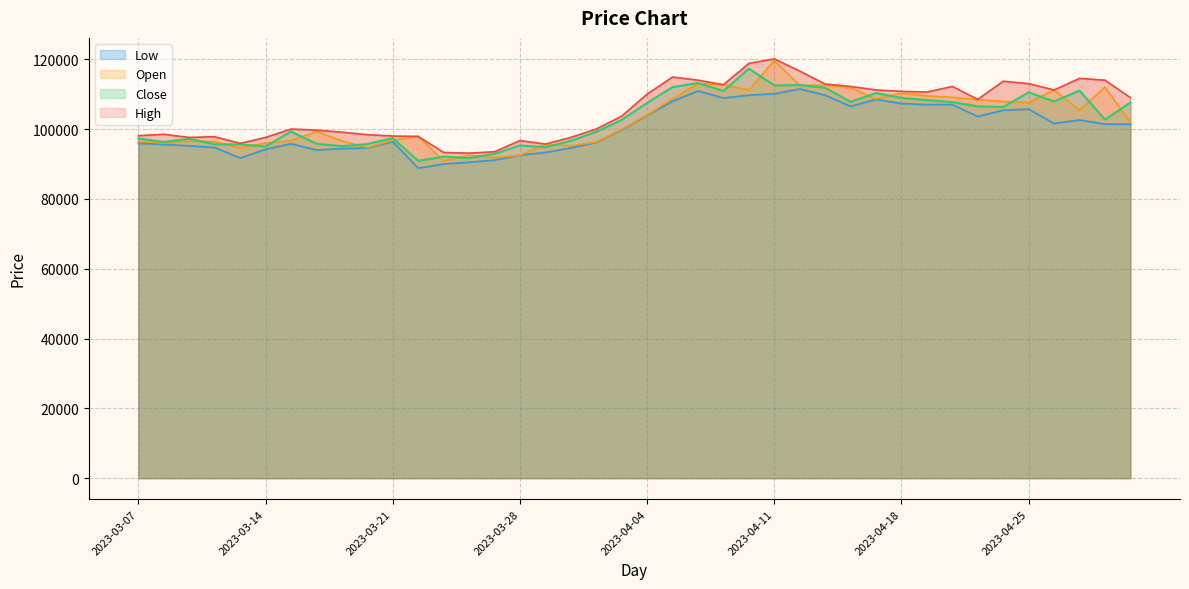

At how many categories does at least one series exceed 90723?

40